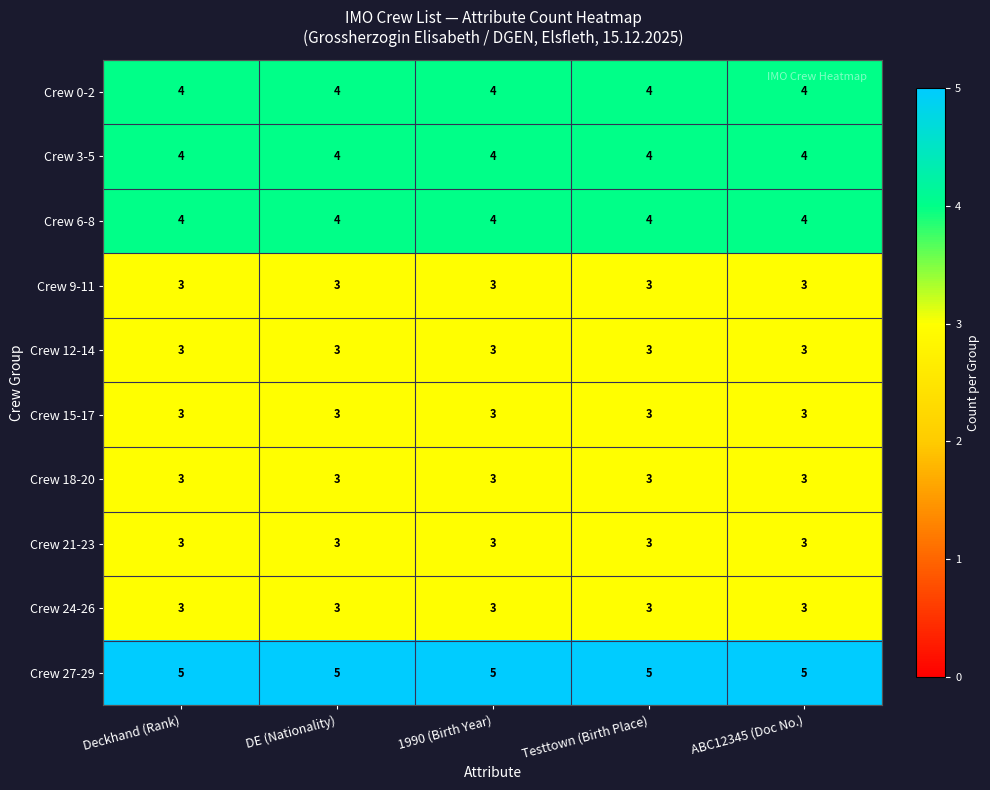

The value of Crew 15-17 at DE (Nationality) is 2. True or false?

False